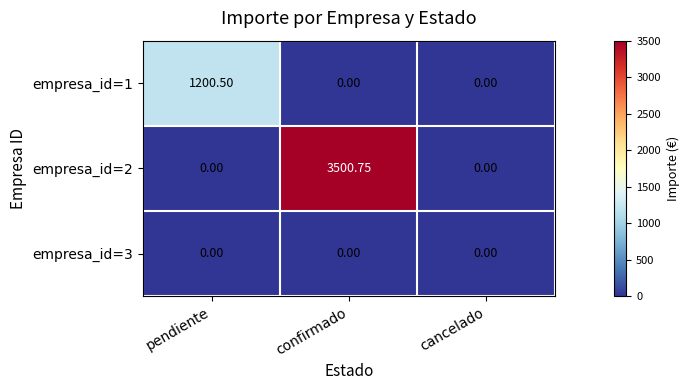

At which label does empresa_id=1 reach its peak?

pendiente